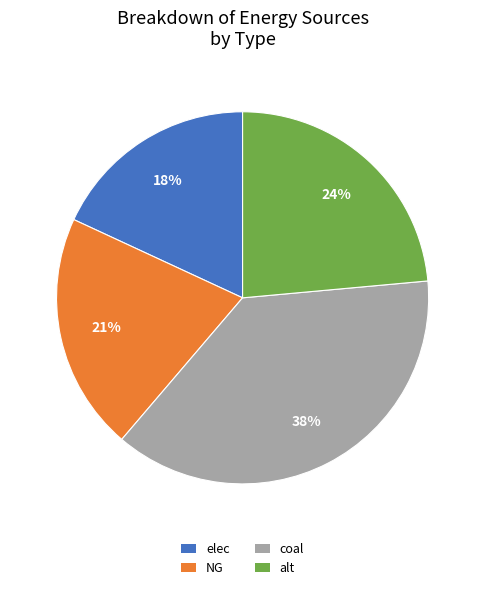

Which category has the smallest portion of the pie?

elec